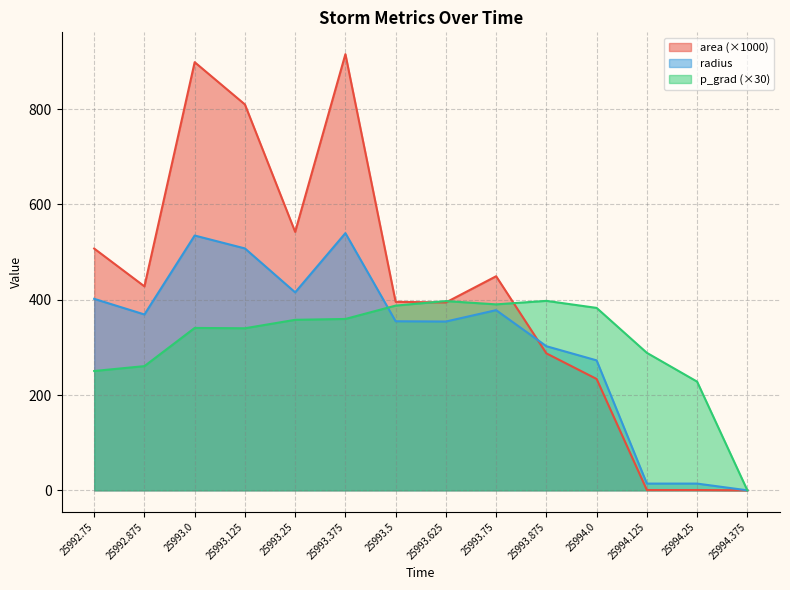

What is the difference between the radius values at 25993.375 and 25993.625?

185.6